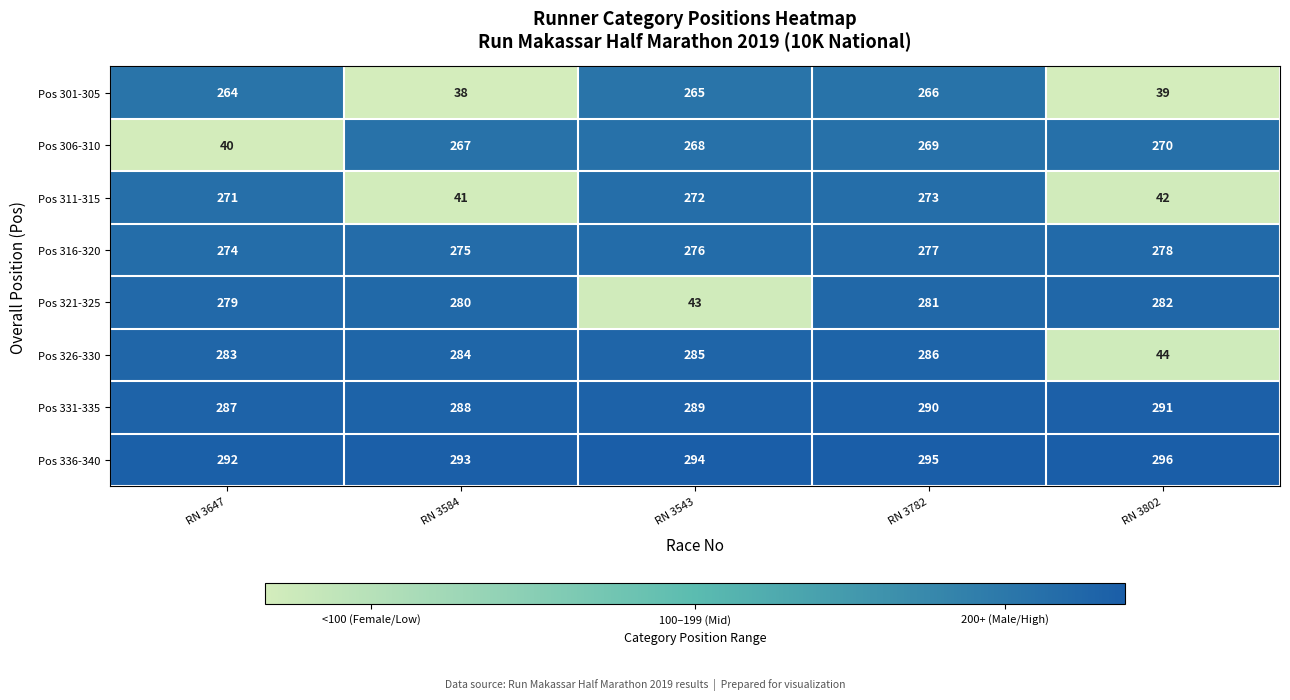

Which series has the largest range (max minus min)?

Pos 326-330